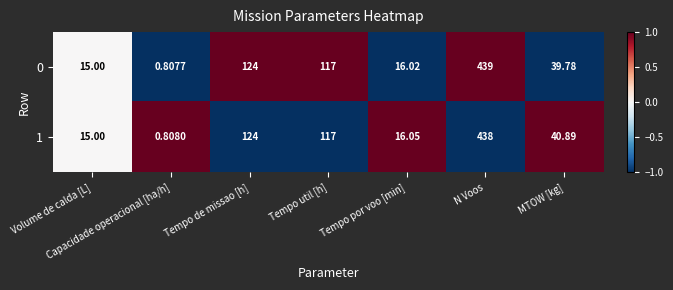

Which series has the largest total across all categories?

1